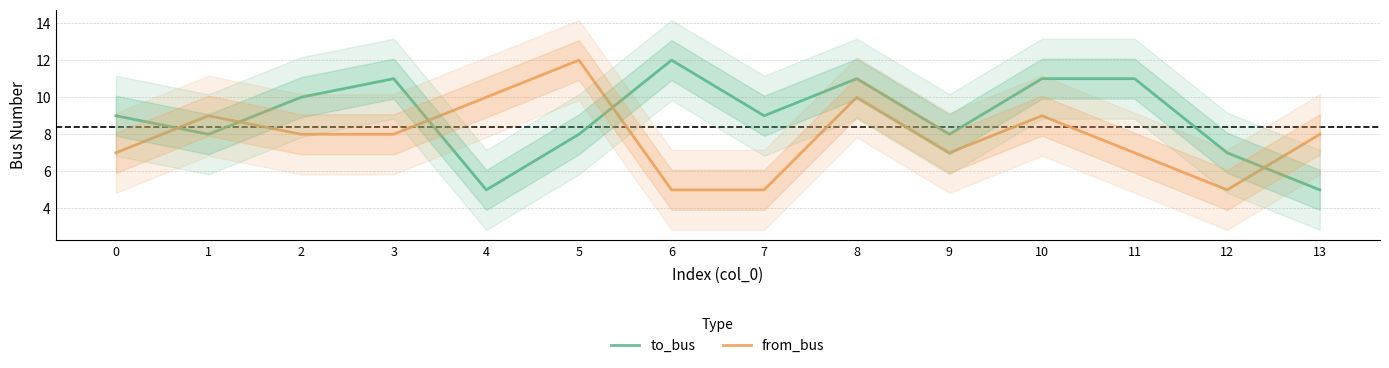

Which category has the highest value across all series?

6